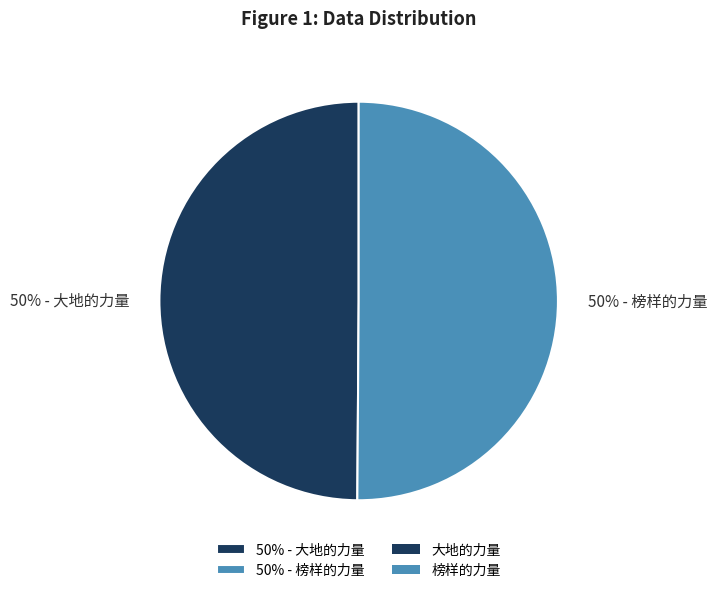

The 50% - 榜样的力量 slice represents 43% of the pie. True or false?

False